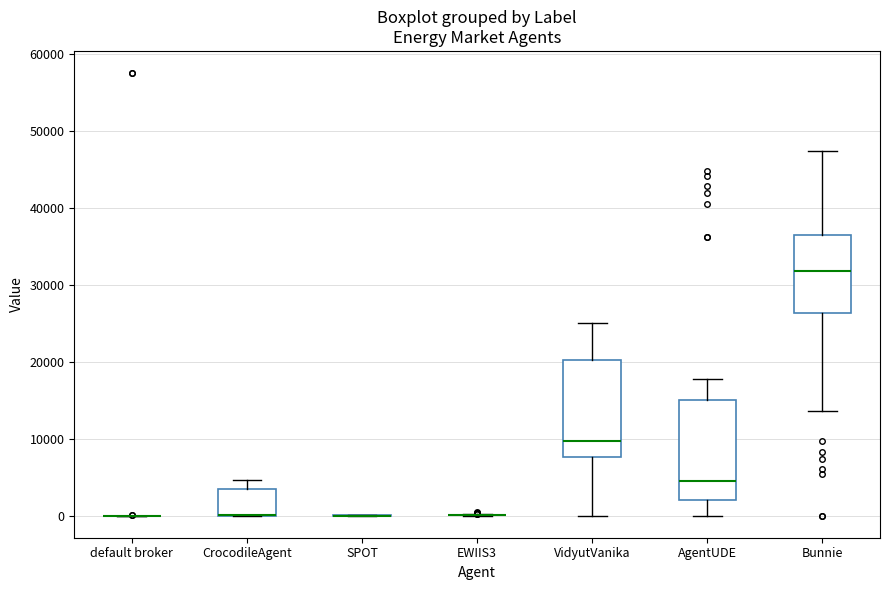

Reading left to right, transcribe this box plot: for each box, give where its median line is, the range the box spans, and where its two whiskers end, as read against the y-axis. The values are not printed on the chart, so give them approximately, as read against the axis.

default broker: box collapsed to a line at 0, whiskers 0 to 0
CrocodileAgent: median 0 (drawn on the box's lower edge), box 0 to 3000, whiskers 0 to 5000
SPOT: box collapsed to a line at 0, whiskers 0 to 0
EWIIS3: box collapsed to a line at 0, whiskers 0 to 0
VidyutVanika: median 10000, box 8000 to 20000, whiskers 0 to 25000
AgentUDE: median 4000, box 2000 to 15000, whiskers 0 to 18000
Bunnie: median 32000, box 26000 to 36000, whiskers 14000 to 47000